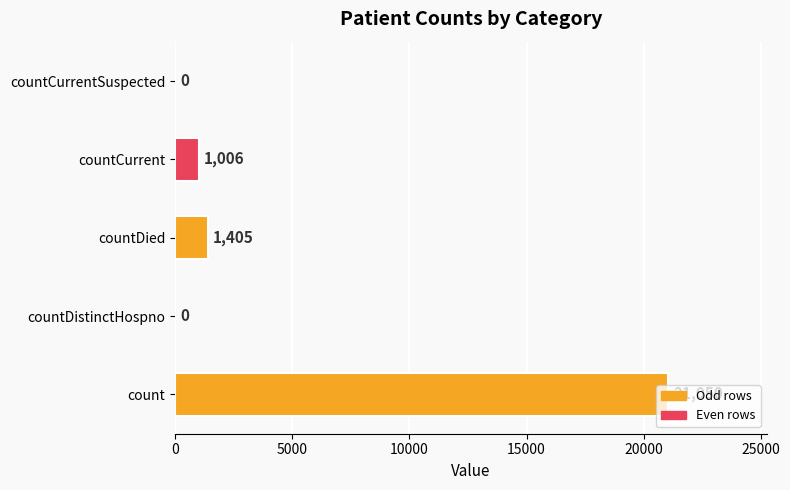

What is the greatest value displayed?

21050